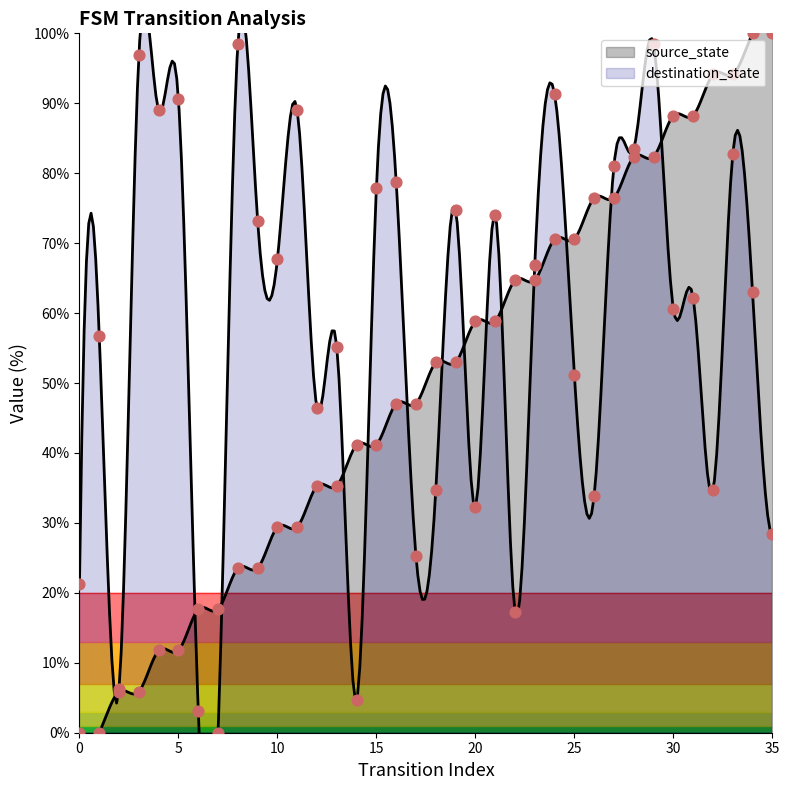

Which has a higher value, 3 or 5?

5